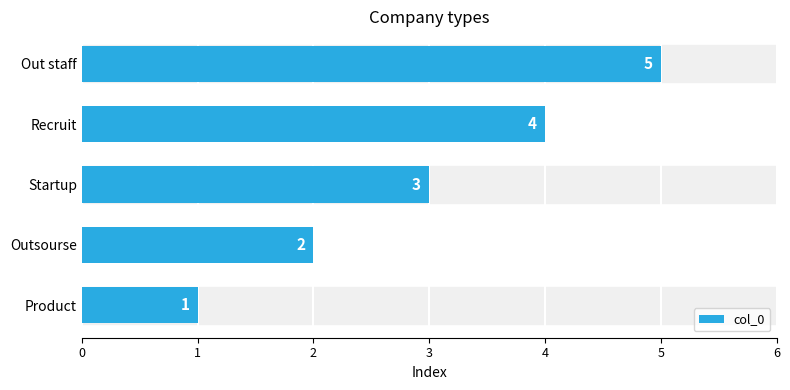

The value at Out staff is 5. True or false?

True